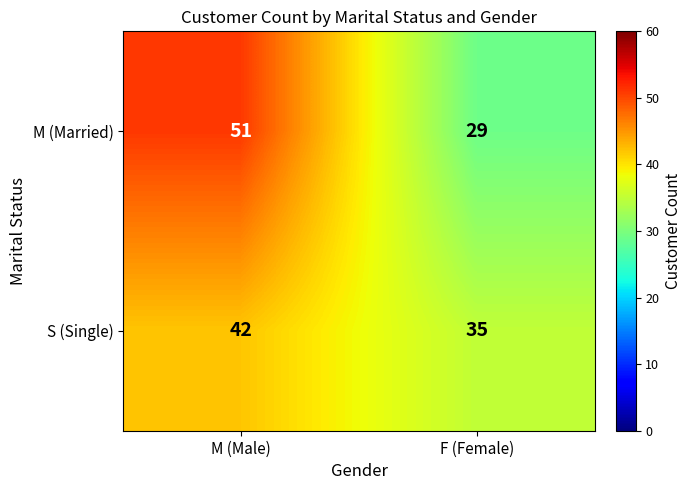

Is it true that S (Single) equals 63 at F (Female)?

False